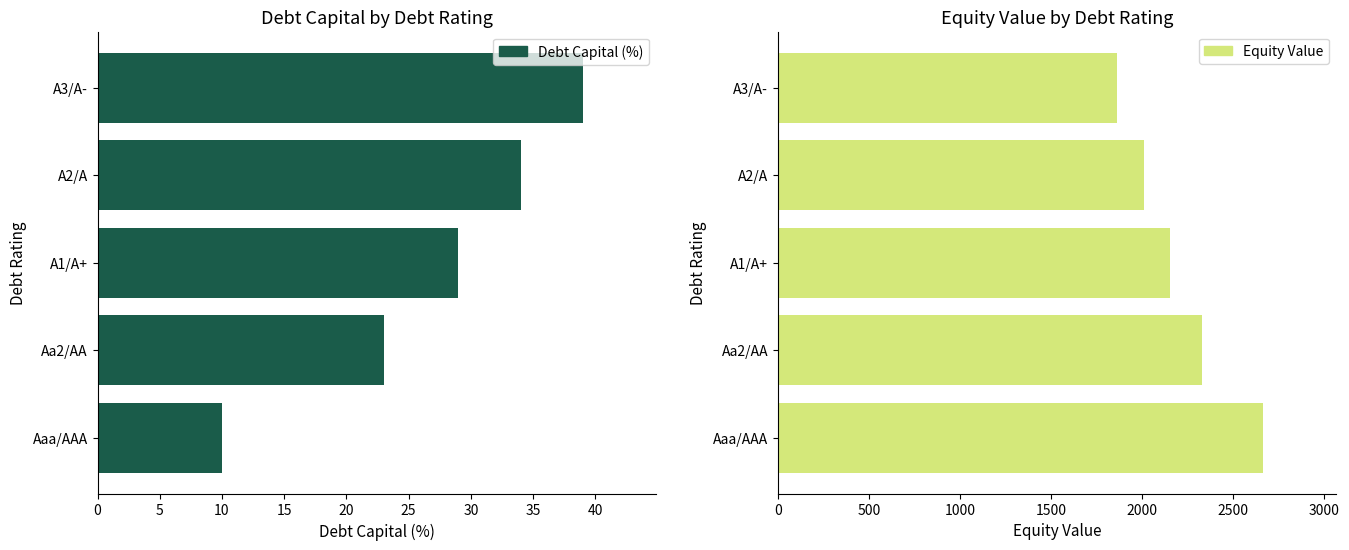

At how many categories does at least one series exceed 521?

5